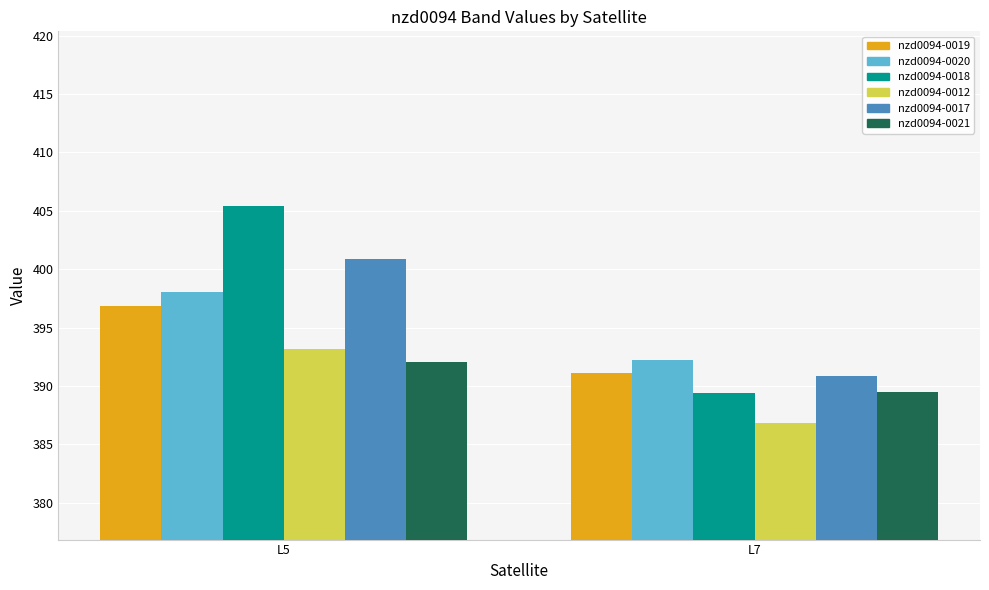

What is the spread (max minus min) of values at L5?

13.3